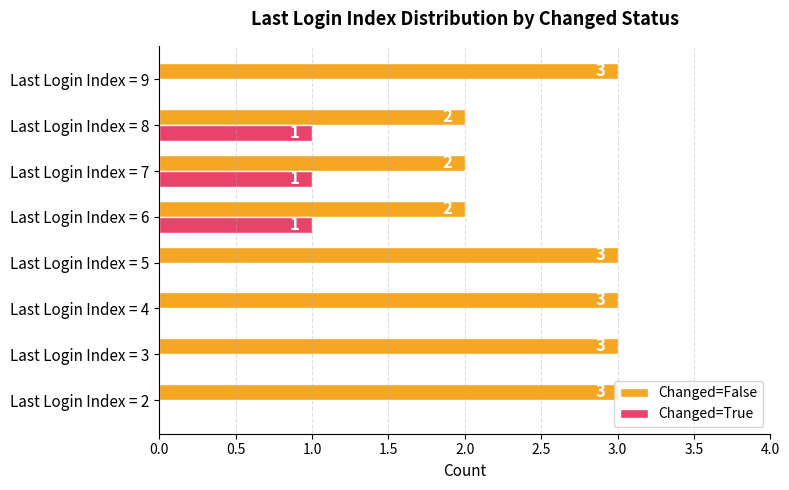

The value of Changed=False at Last Login Index = 2 is 2. True or false?

False